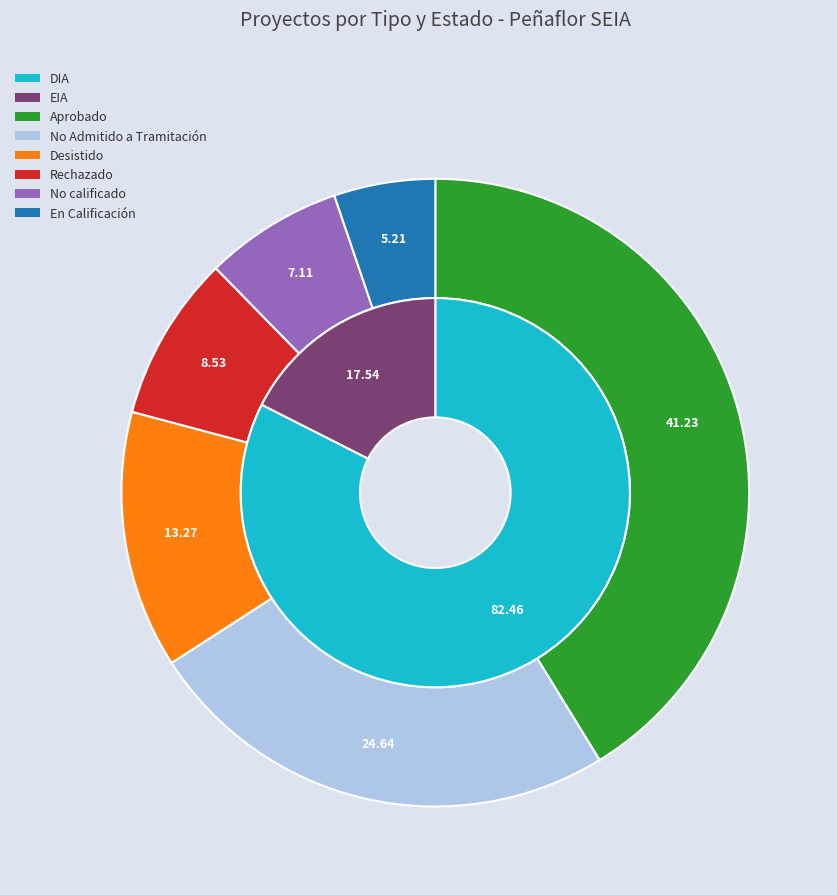

What is the ratio of the value at Aprobado to the value at Rechazado?

4.8